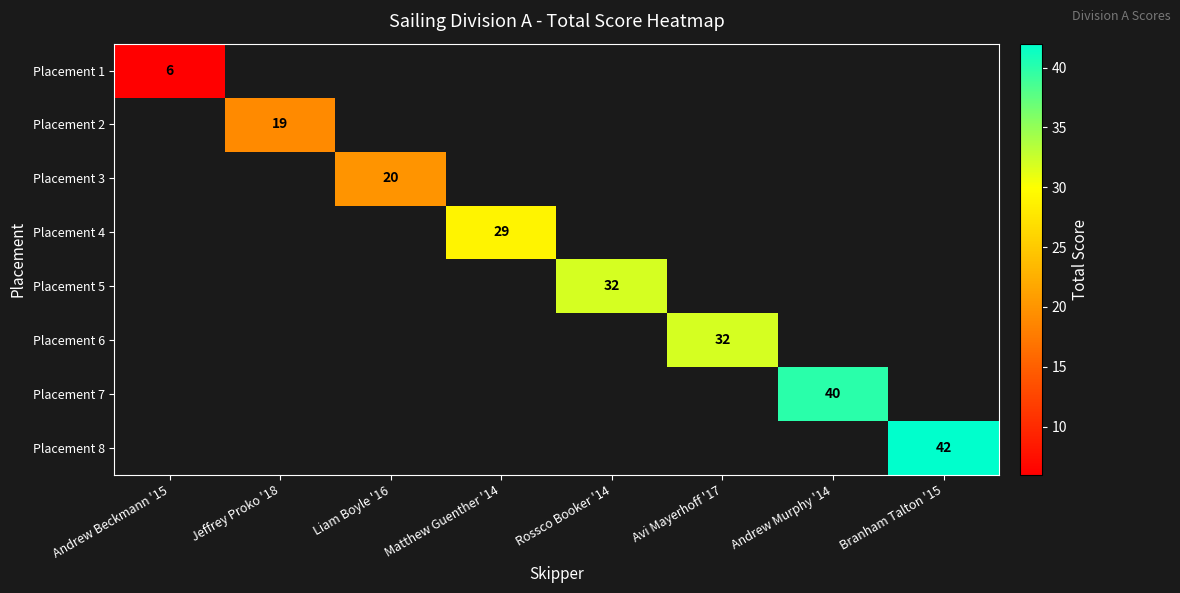

The value of Placement 7 at Andrew Murphy '14 is 40. True or false?

True